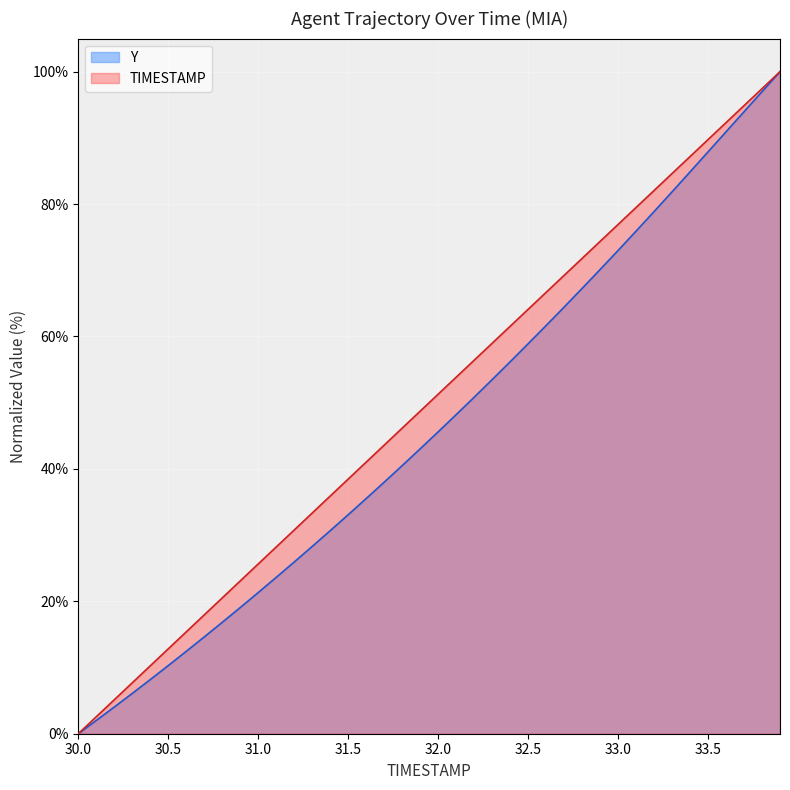

List the labels in order of Y value, smallest first.

30.0, 30.1, 30.2, 30.3, 30.4, 30.5, 30.6, 30.7, 30.8, 30.9, 31.0, 31.1, 31.2, 31.3, 31.4, 31.5, 31.6, 31.7, 31.8, 31.9, 32.0, 32.1, 32.2, 32.3, 32.4, 32.5, 32.6, 32.7, 32.8, 32.9, 33.0, 33.1, 33.2, 33.3, 33.4, 33.5, 33.6, 33.7, 33.8, 33.9